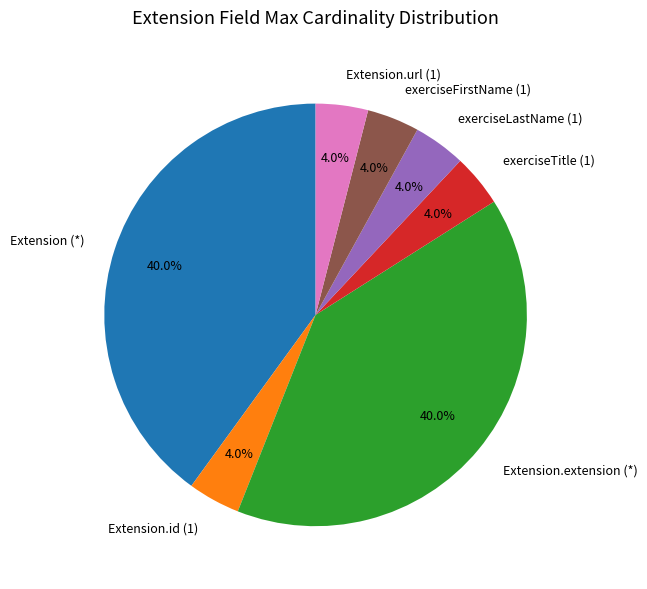

Does Extension (*) represent more than half of the total?

No